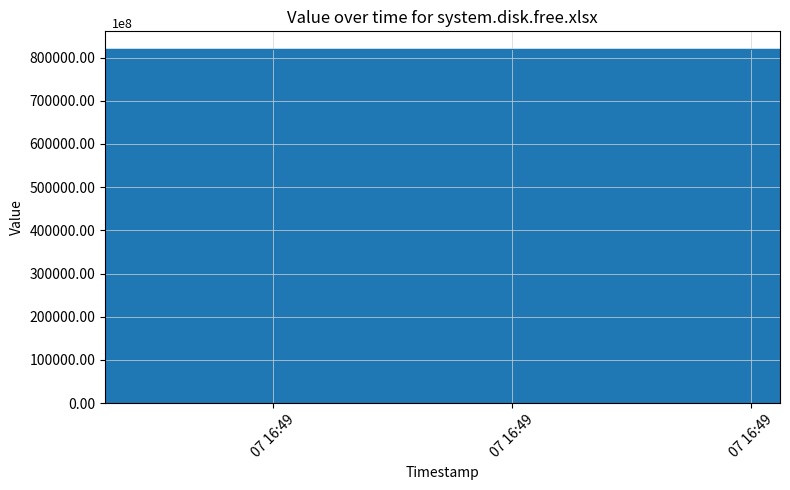

Does the chart have visible grid lines?

Yes